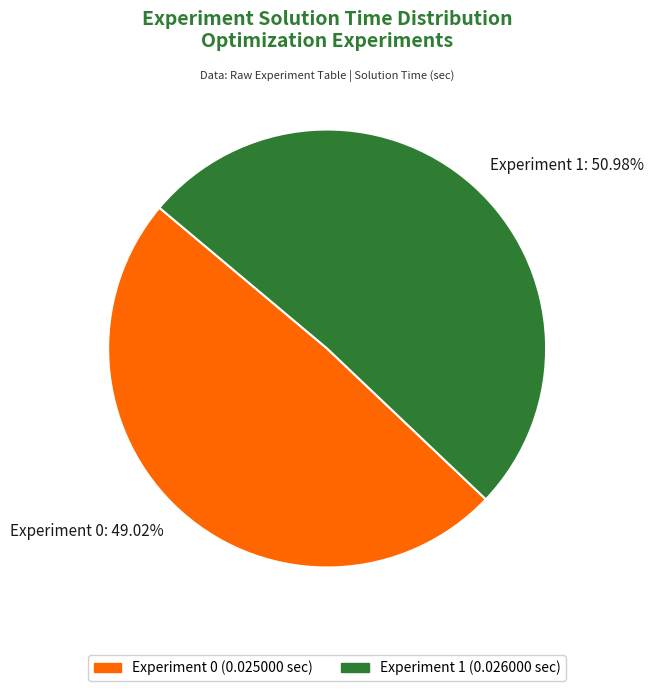

Does any single category account for the majority?

Yes